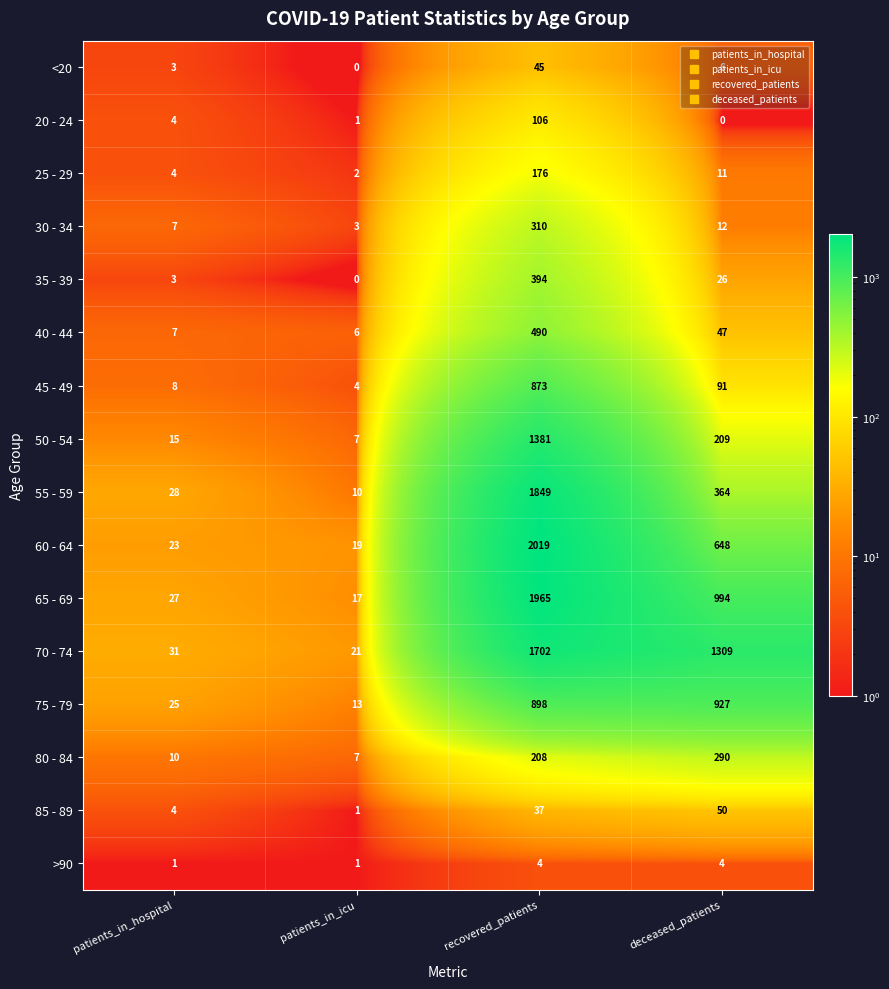

Which series has the widest spread of values?

60 - 64